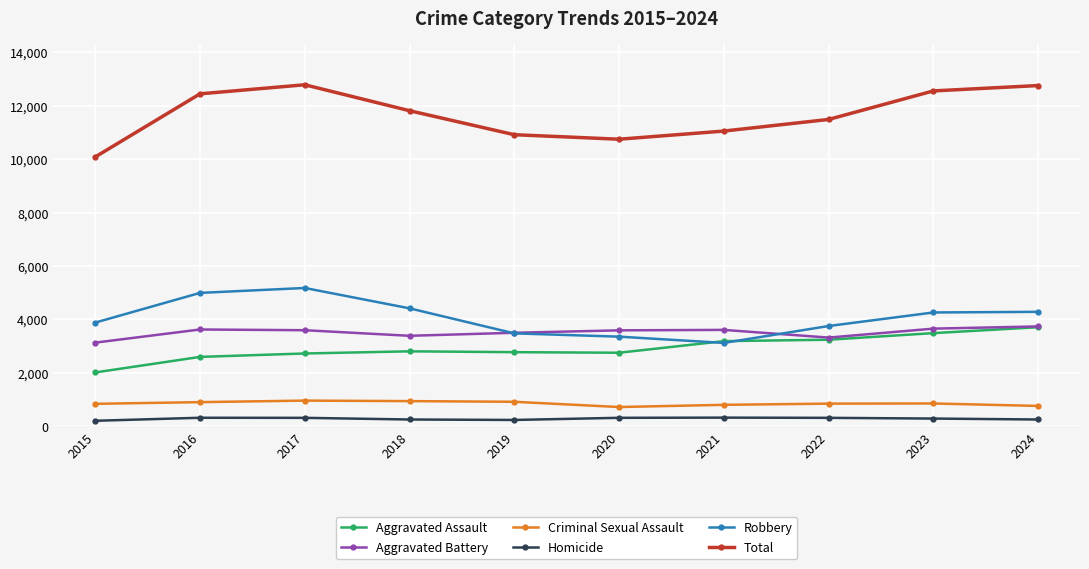

What value does the Aggravated Assault series have at 2018?

2808